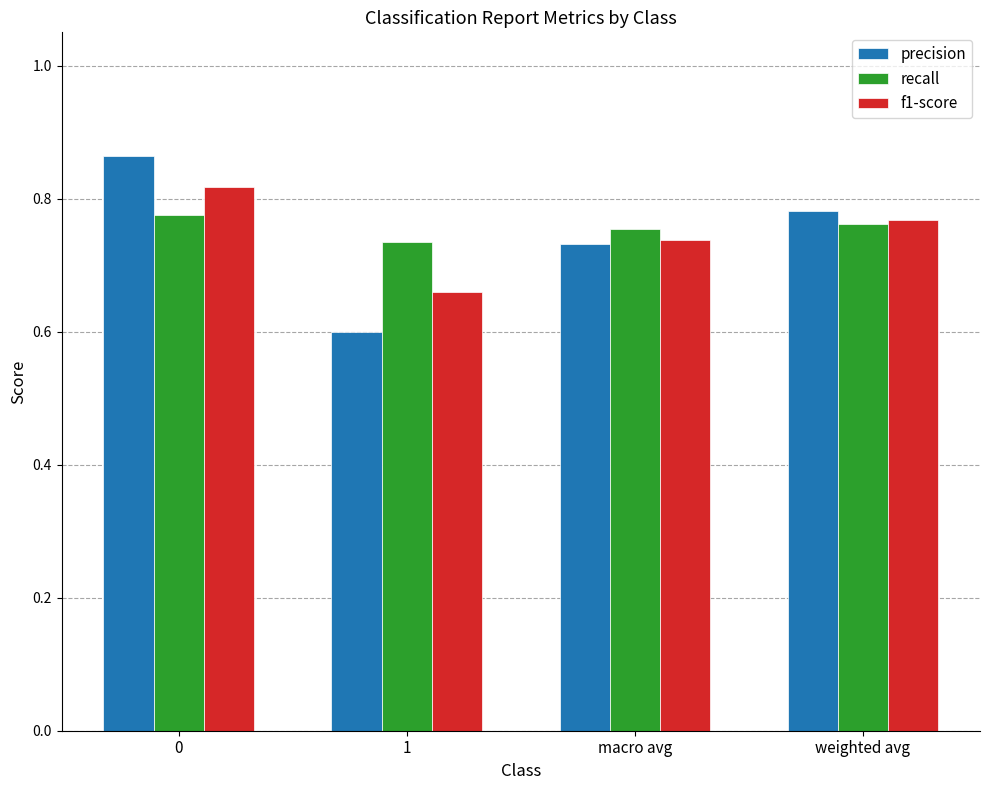

Count the f1-score values in the range 0 to 1.

4